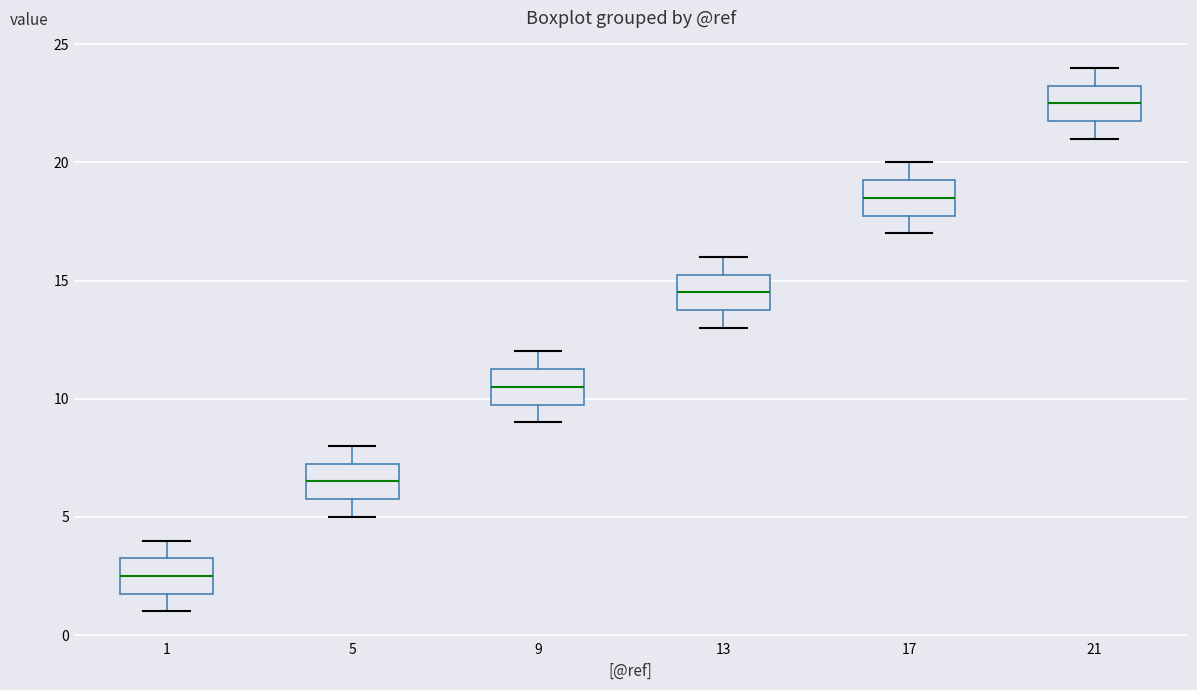

Reading left to right, read every box against the y-axis: the position of its median line, the range the box covers, and the ends of its whiskers. The values are not printed on the chart, so give them approximately, as read against the axis.

1: median 2.5, box 2.0 to 3.5, whiskers 1.0 to 4.0
5: median 6.5, box 6.0 to 7.5, whiskers 5.0 to 8.0
9: median 10.5, box 10.0 to 11.5, whiskers 9.0 to 12.0
13: median 14.5, box 14.0 to 15.5, whiskers 13.0 to 16.0
17: median 18.5, box 18.0 to 19.5, whiskers 17.0 to 20.0
21: median 22.5, box 22.0 to 23.5, whiskers 21.0 to 24.0